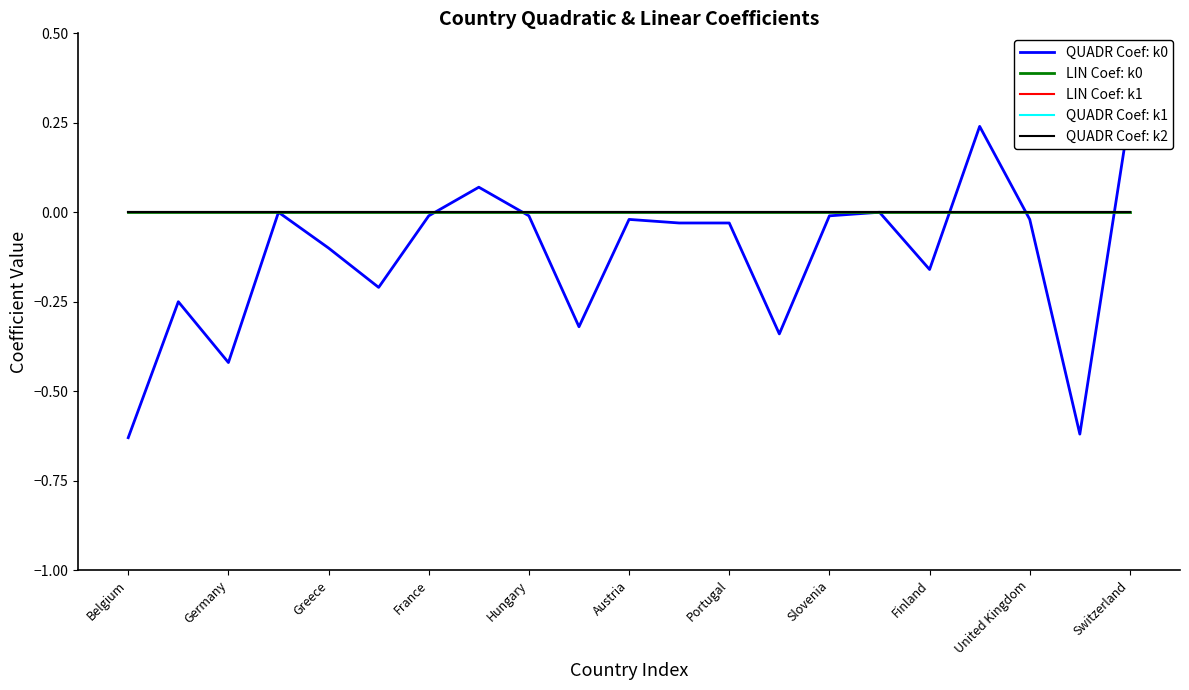

The QUADR Coef: k0 series shows -0.1 at Austria. True or false?

False